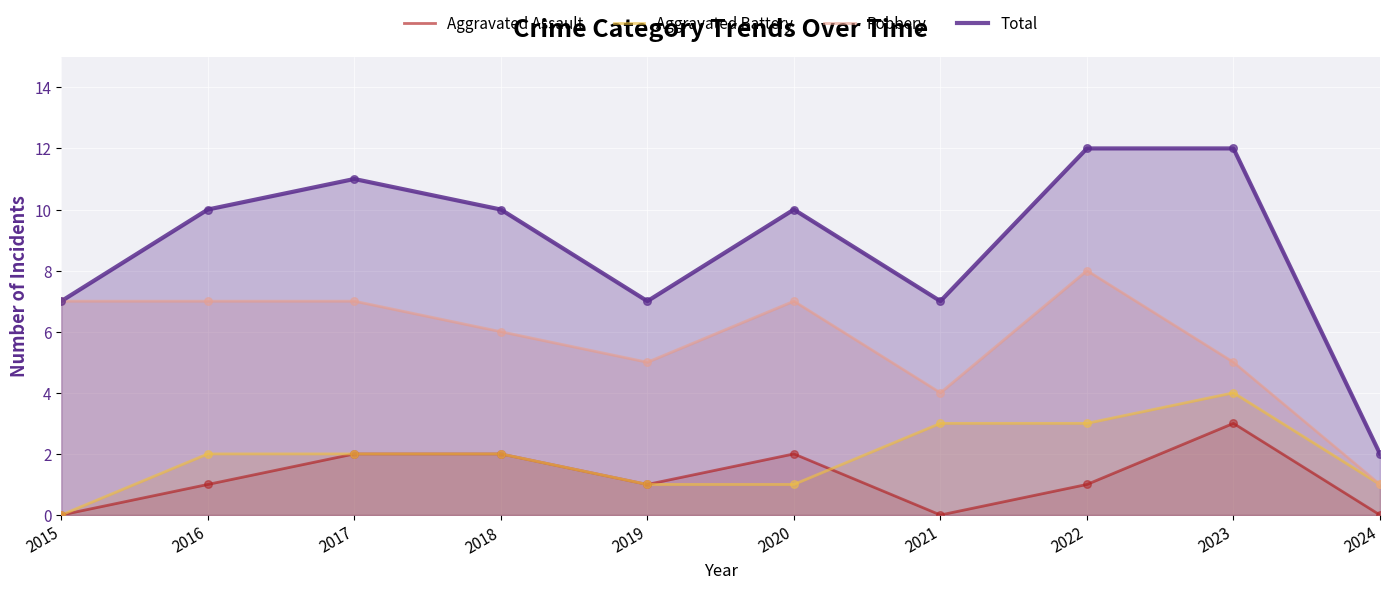

At which category is the sum across all series the highest?

2022